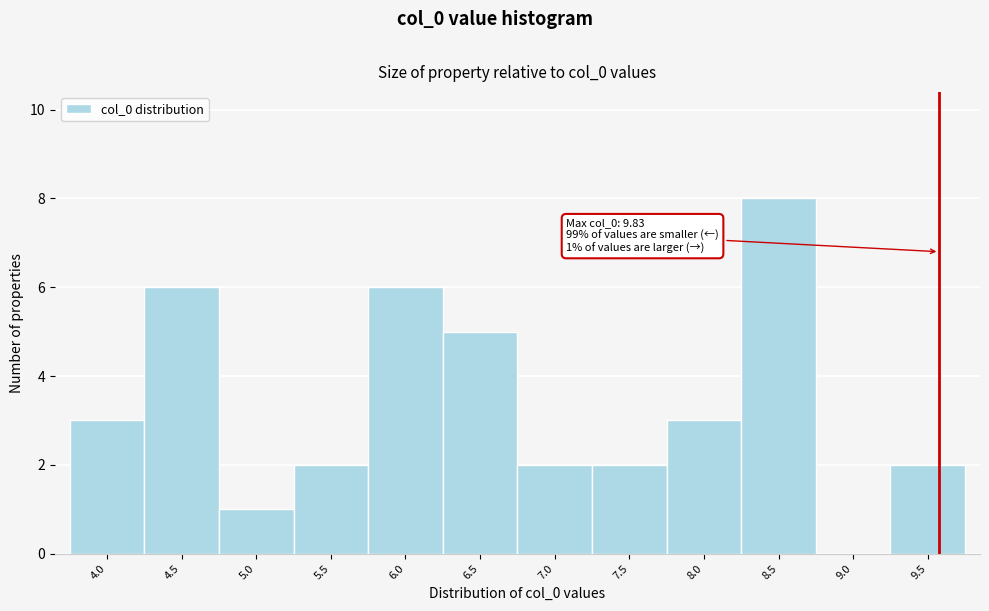

Reading right to left, extract all data points from this chart.

9.5=2	9.0=0	8.5=8	8.0=3	7.5=2	7.0=2	6.5=5	6.0=6	5.5=2	5.0=1	4.5=6	4.0=3